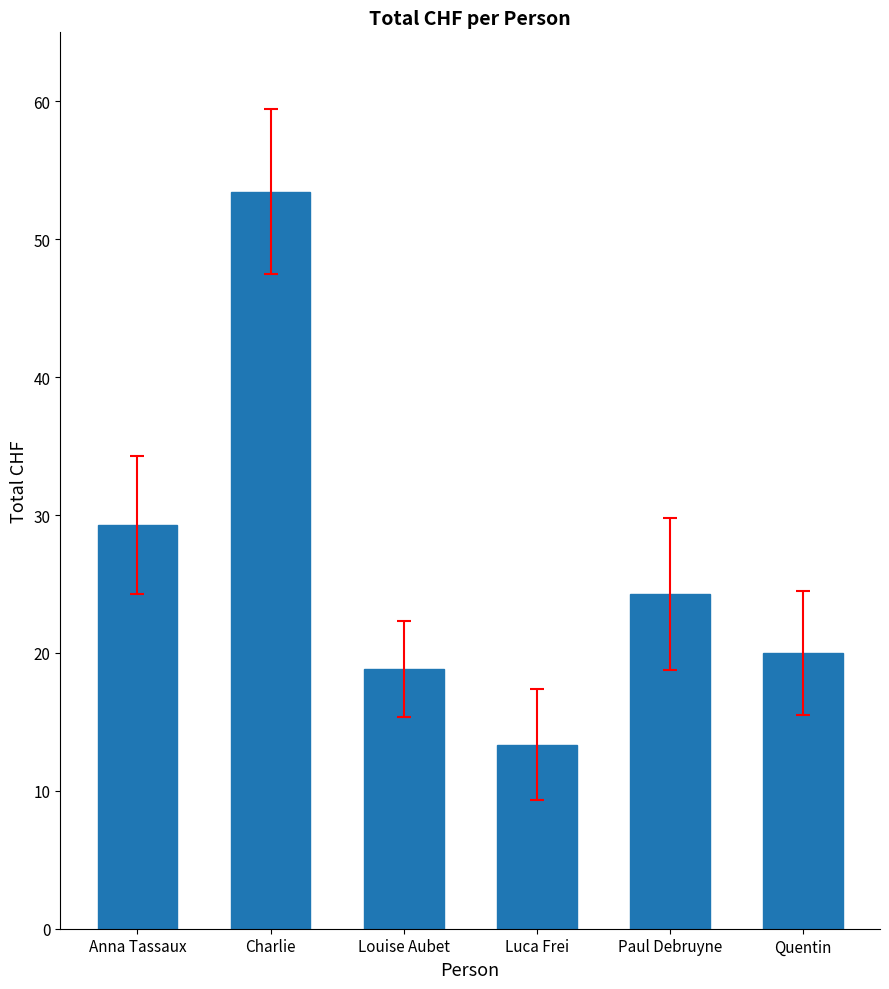

Where is the data nearest to the value 33?

Anna Tassaux